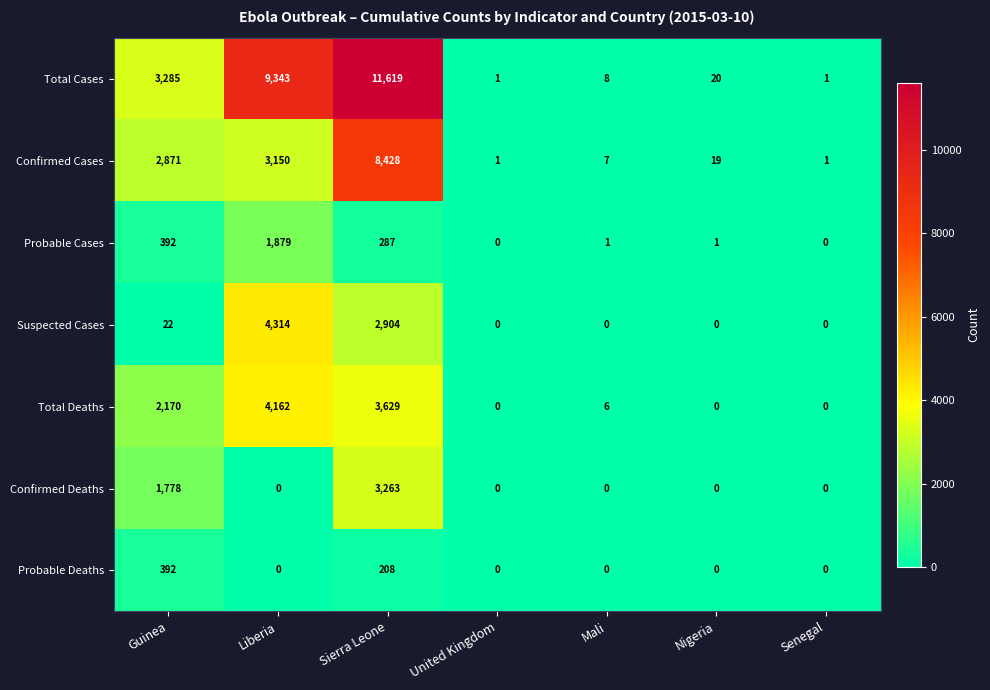

List the series in order of their peak value, lowest first.

Probable Deaths, Probable Cases, Confirmed Deaths, Total Deaths, Suspected Cases, Confirmed Cases, Total Cases